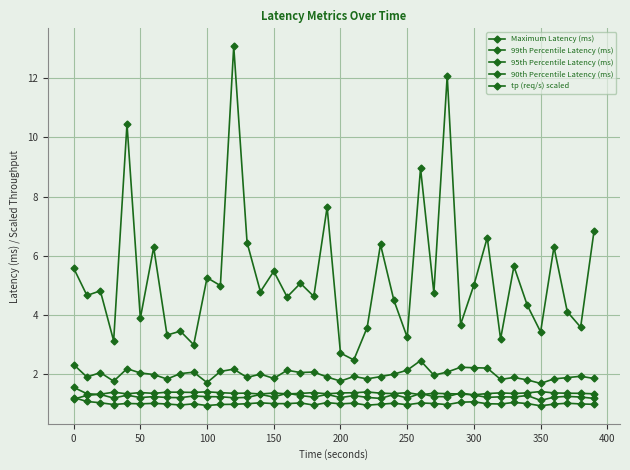

Where is the first local maximum for 90th Percentile Latency (ms)?

150